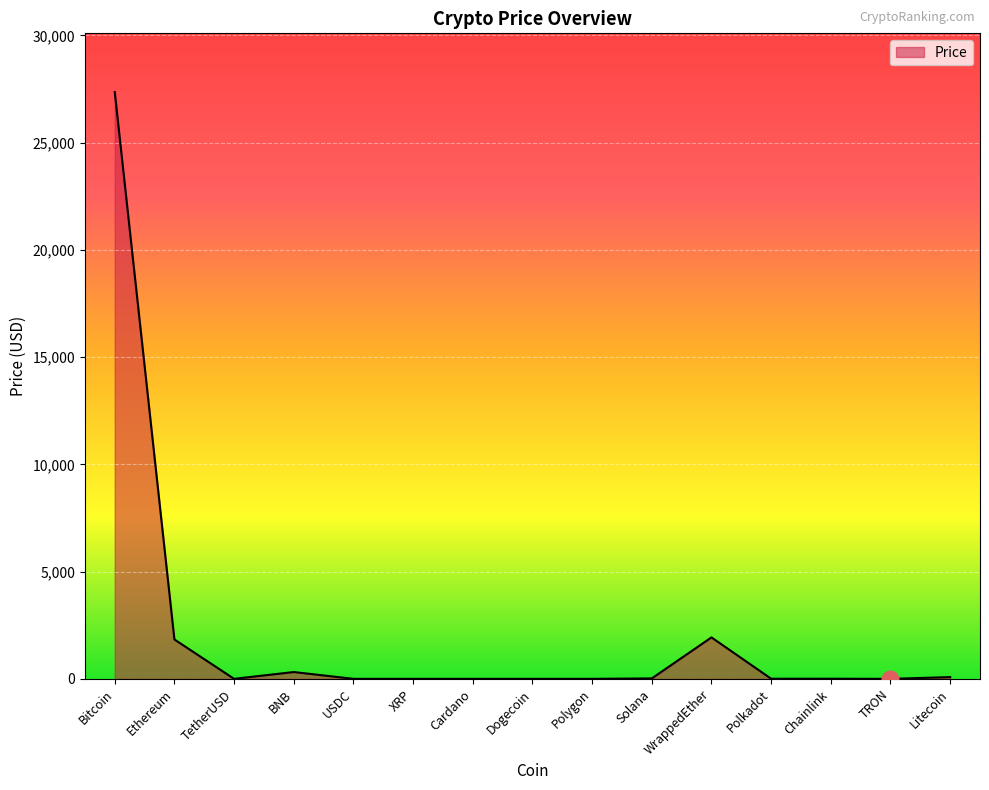

Which label corresponds to the largest value in the chart?

Bitcoin